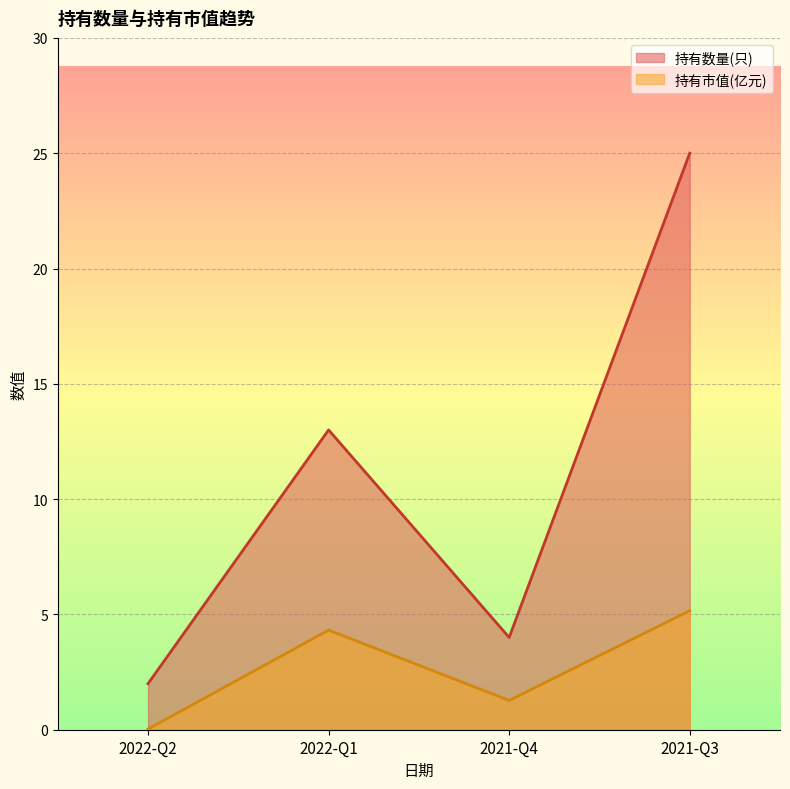

At which category does 持有数量(只) reach its first local peak?

2022-Q1